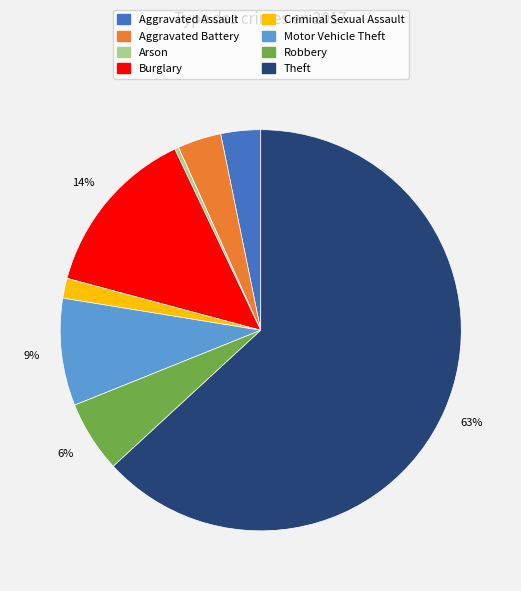

To the nearest percent, what percentage of the pie is Aggravated Assault?

3%